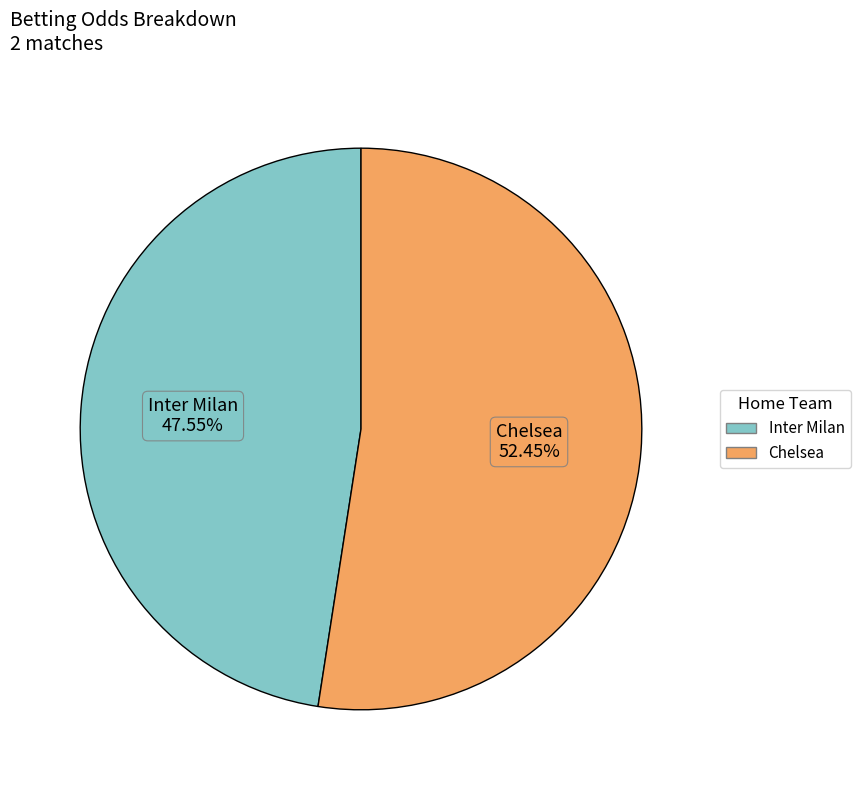

Which slice is the largest?

Chelsea